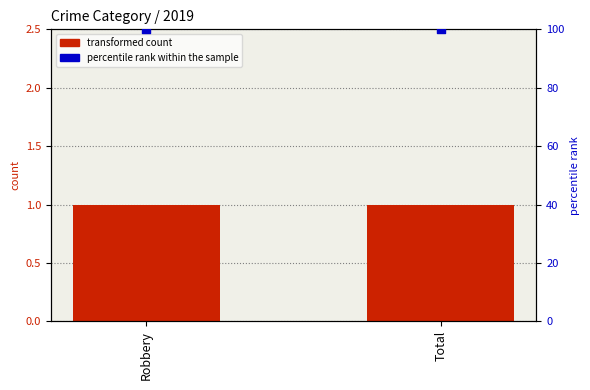

At which category is the sum across all series the highest?

Robbery